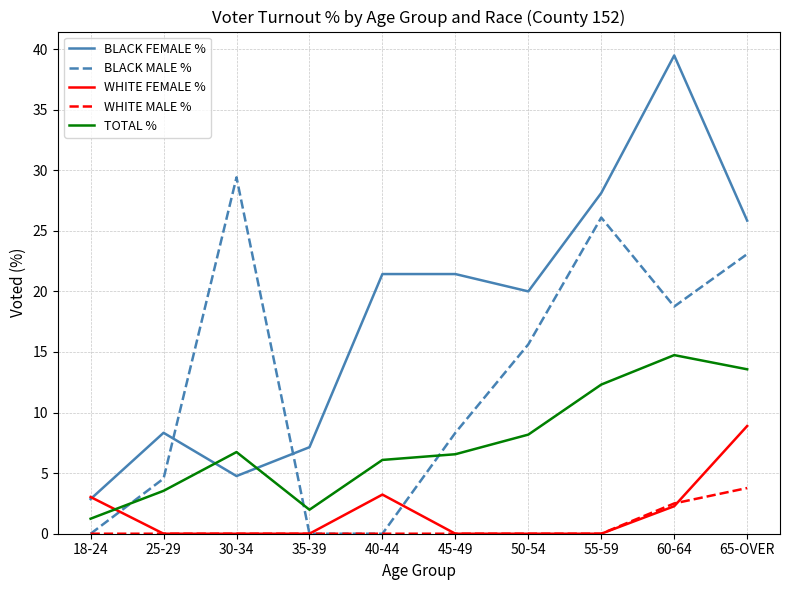

Where do BLACK FEMALE % and TOTAL % first cross each other?

25-29 and 30-34